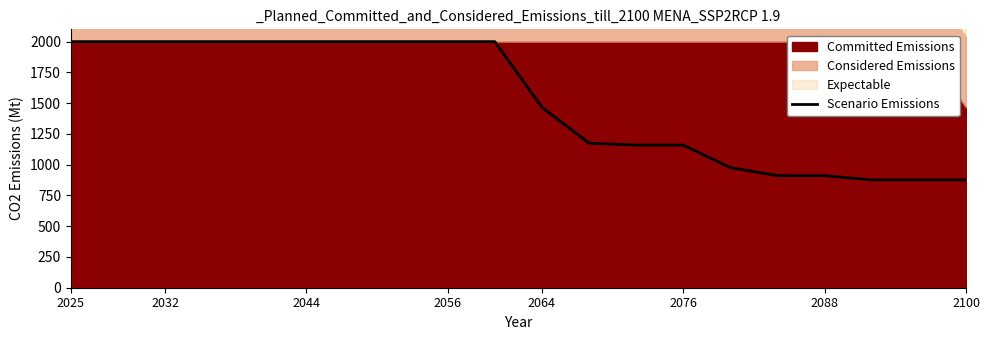

What is the average value?

1519.3